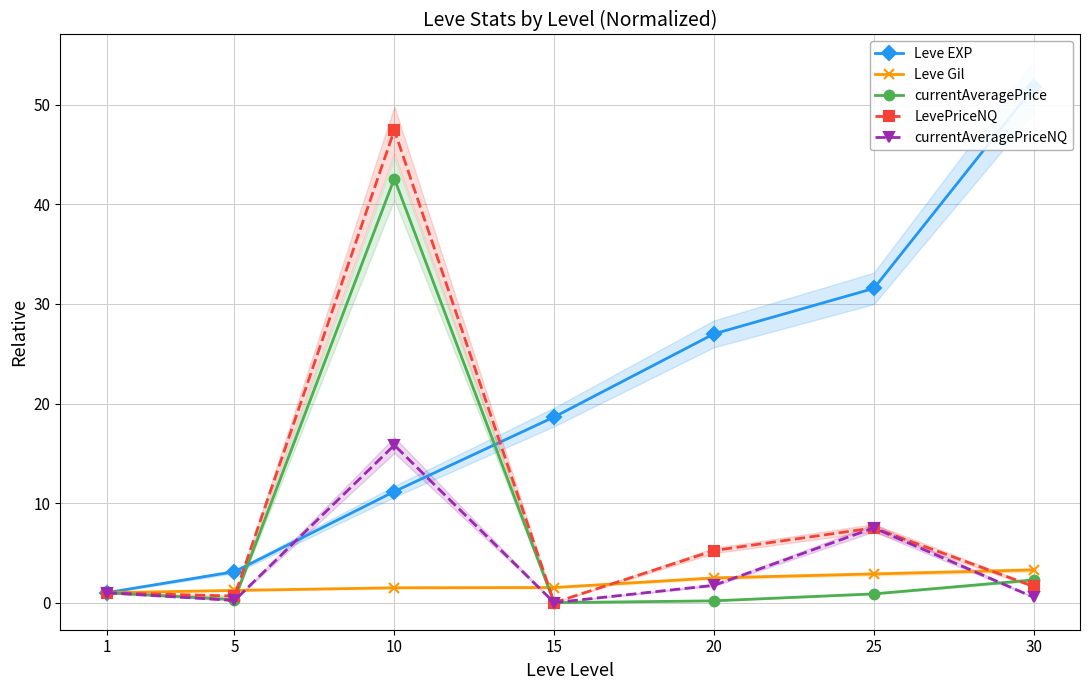

True or false: LevePriceNQ and currentAveragePrice cross at least once.

True